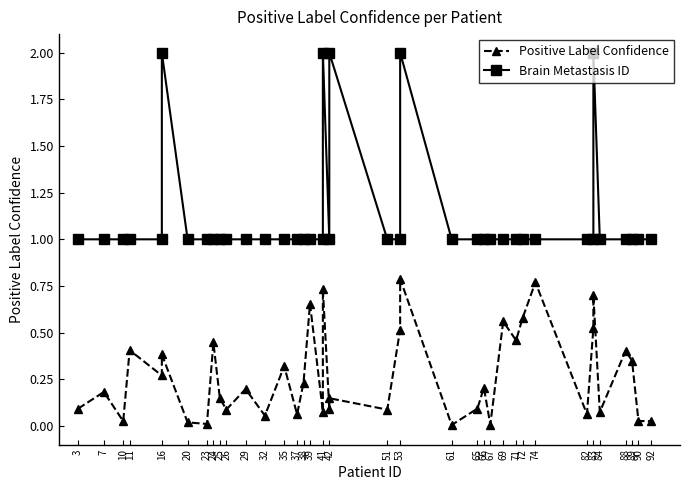

Count the number of categories in the chart.

40